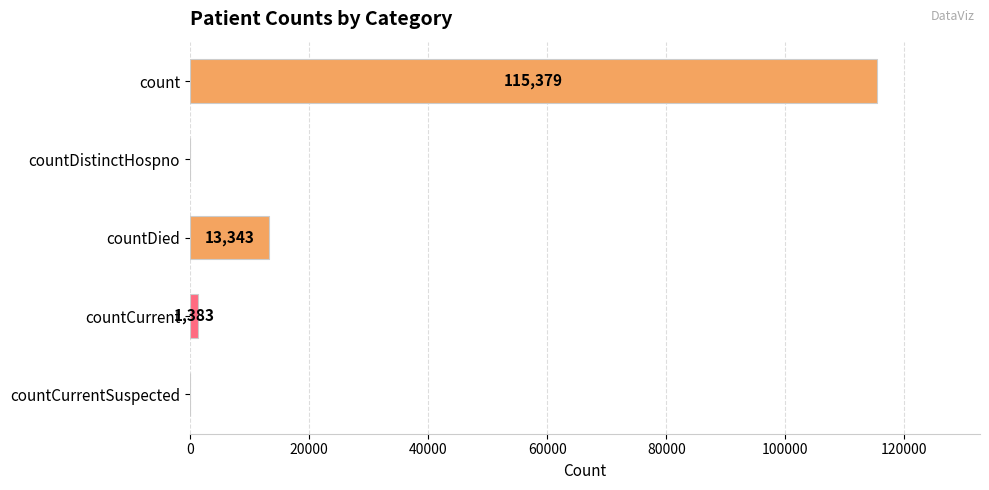

Which label corresponds to the largest value in the chart?

count